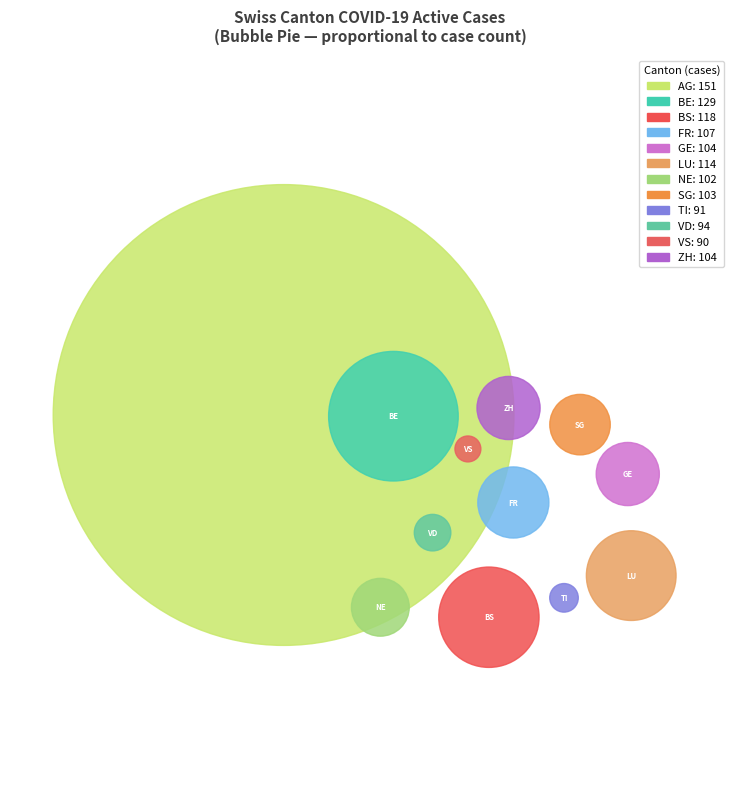

To the nearest percent, what percentage of the pie is BE?

10%